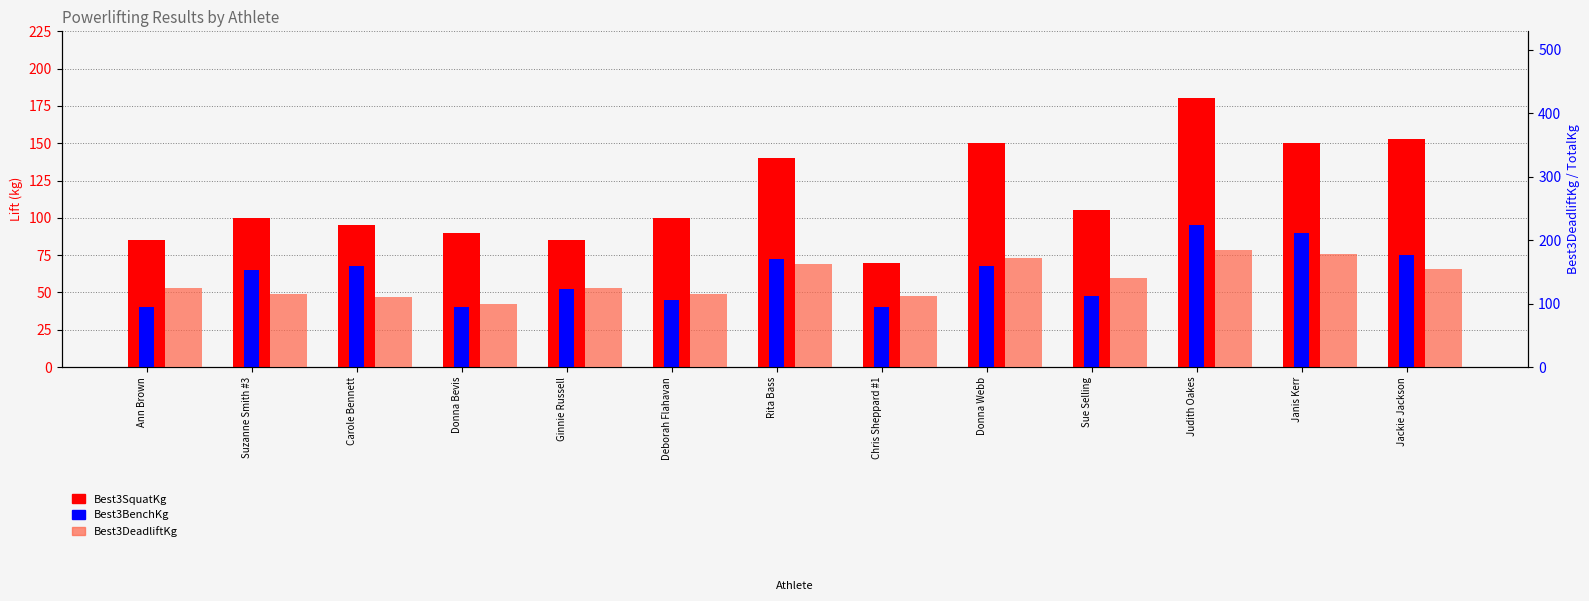

What is the label of the 4th bar from the left?

Donna Bevis